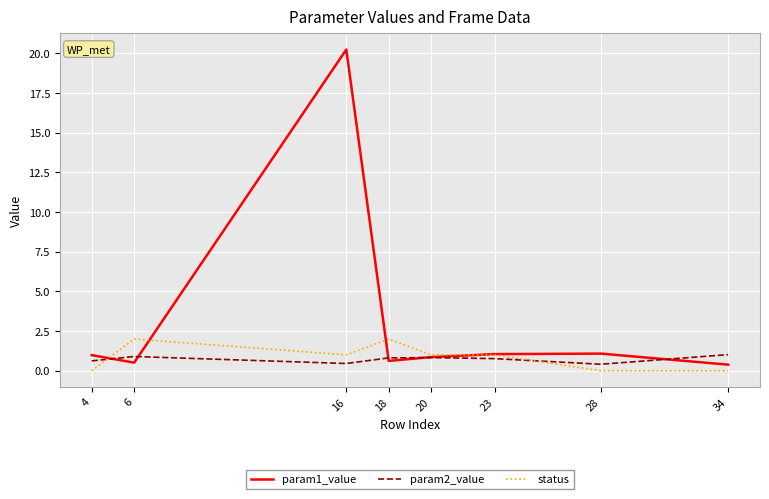

At how many categories does at least one series exceed 5?

1